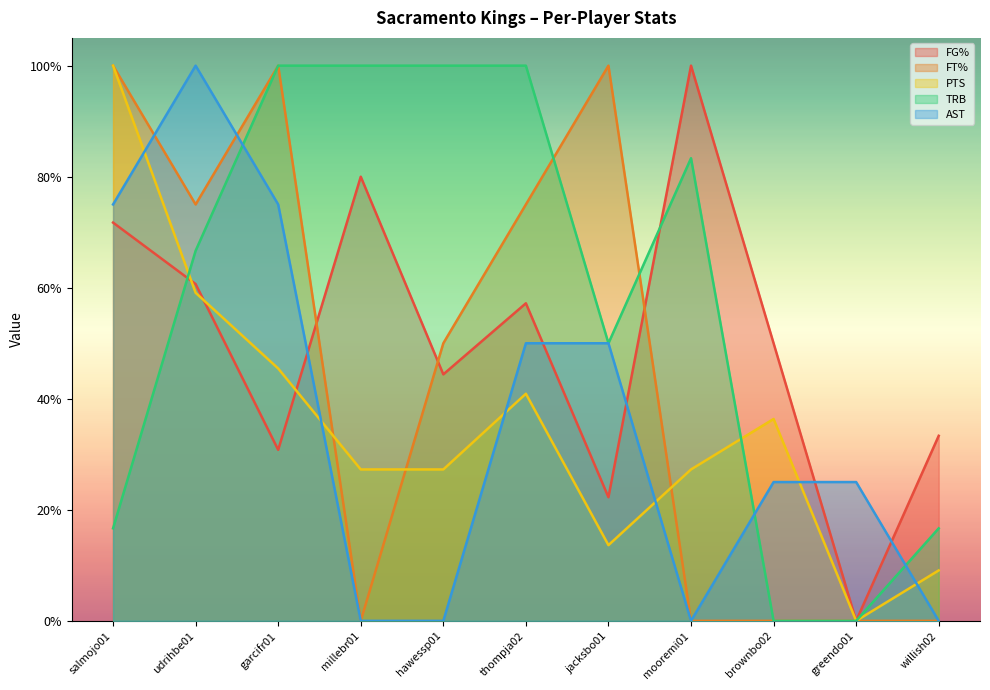

Which has a higher value, jacksbo01 or millebr01?

millebr01